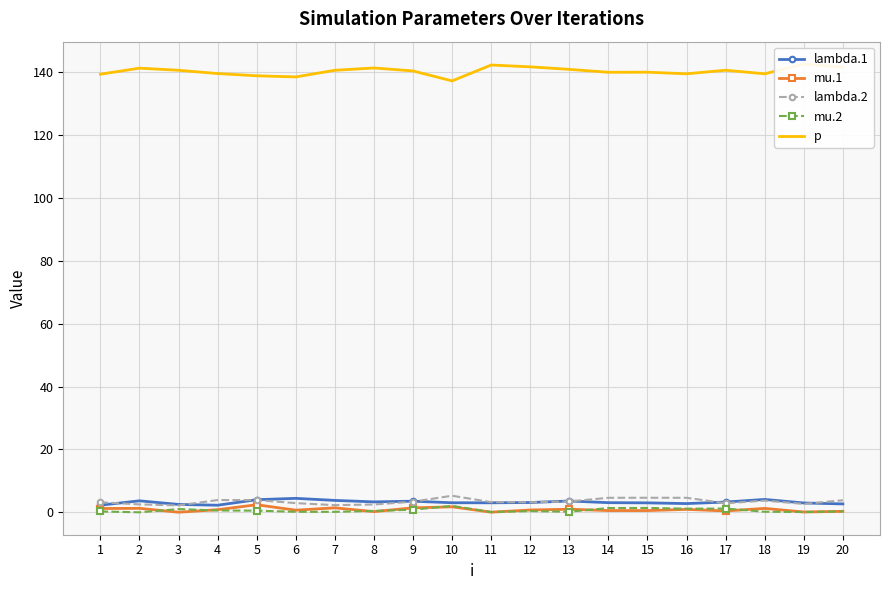

What is the highest value of the mu.1 series?

2.4